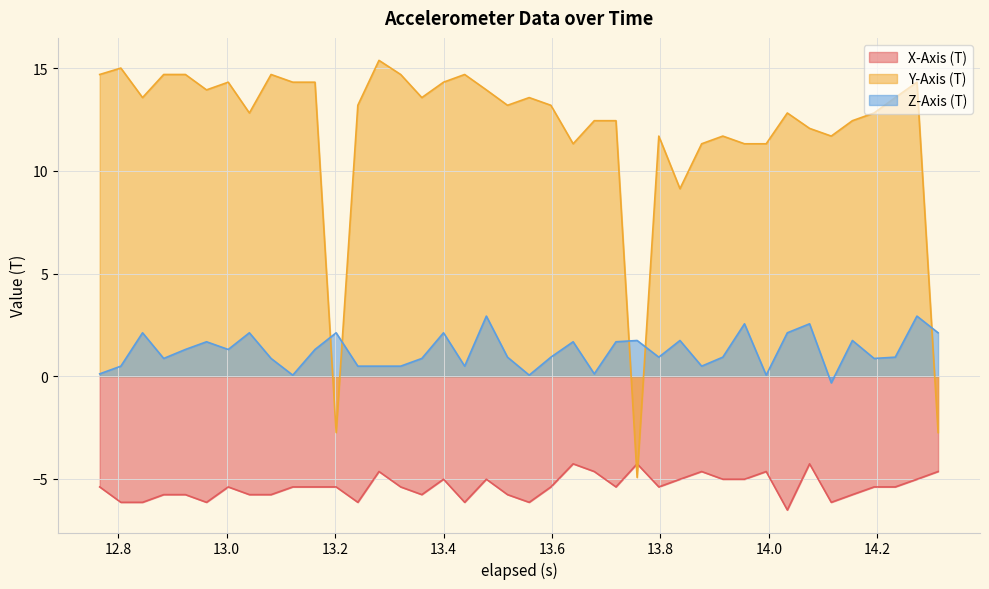

What is the spread (max minus min) of values at 12.924000000000001?

20.5